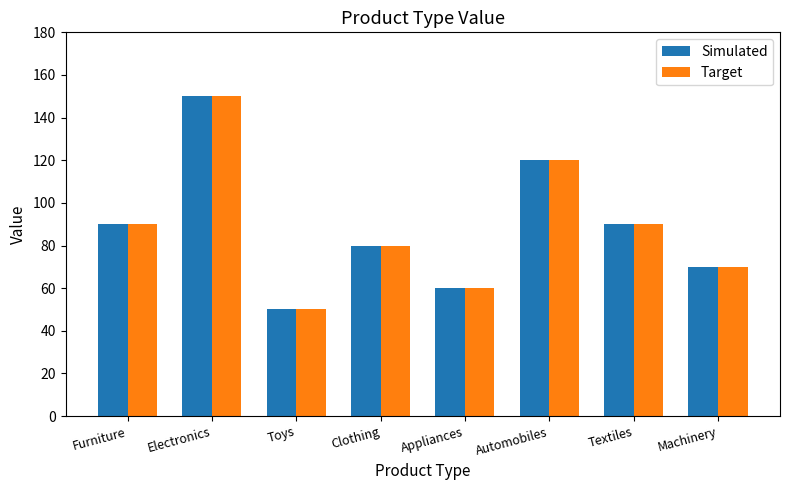

How many Simulated values are between 70 and 120?

5